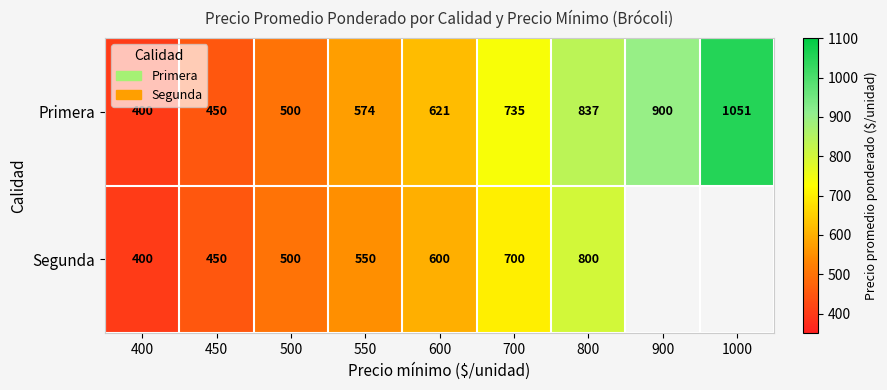

The Segunda series shows 711 at 400. True or false?

False